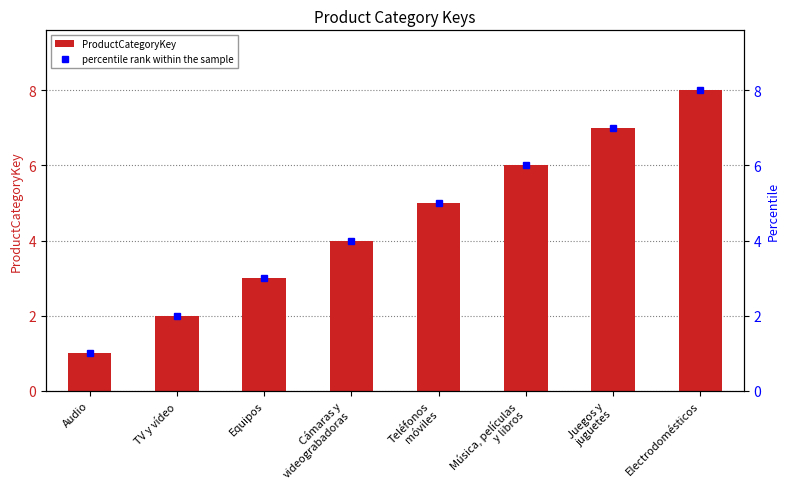

Which series has the largest range (max minus min)?

ProductCategoryKey